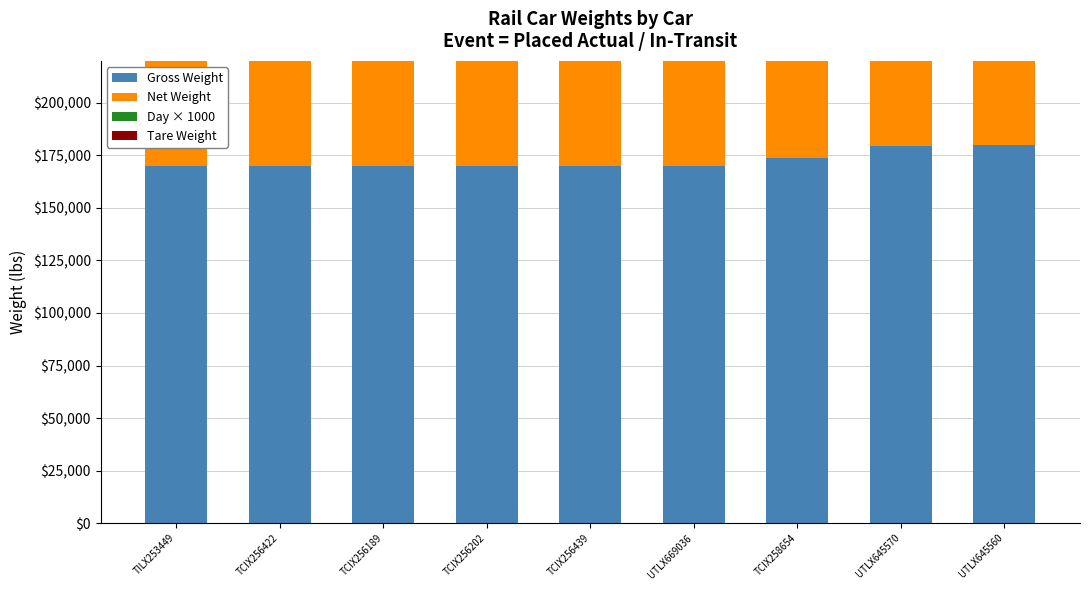

The Net Weight series shows 103317 at TCIX256422. True or false?

False